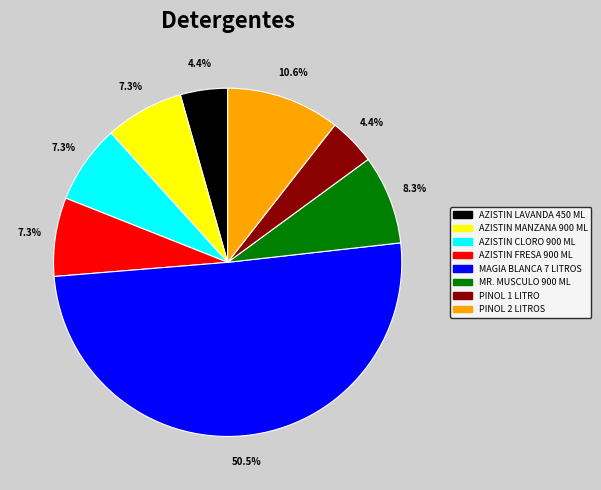

To the nearest percent, what is the average slice percentage?

12%